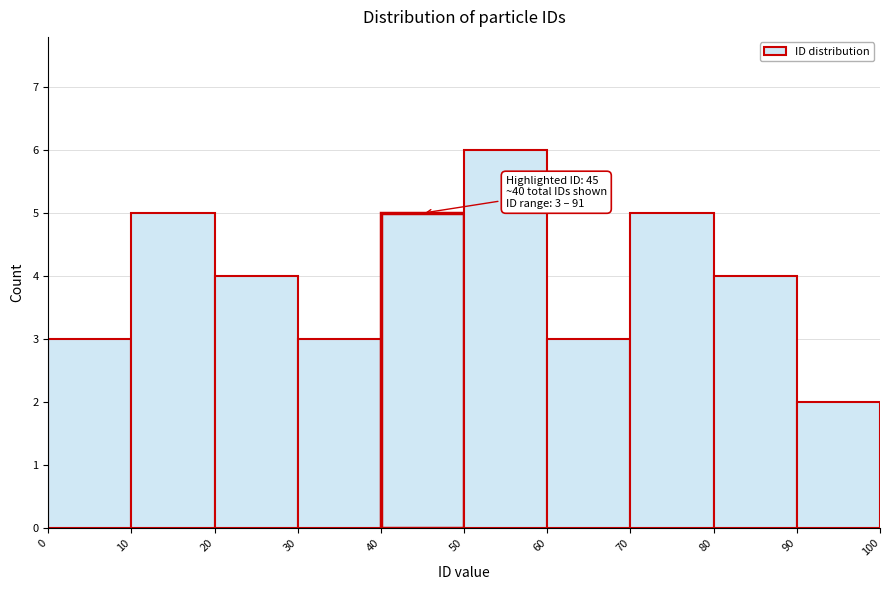

Which range on the x-axis has the tallest bar?

50 to 60